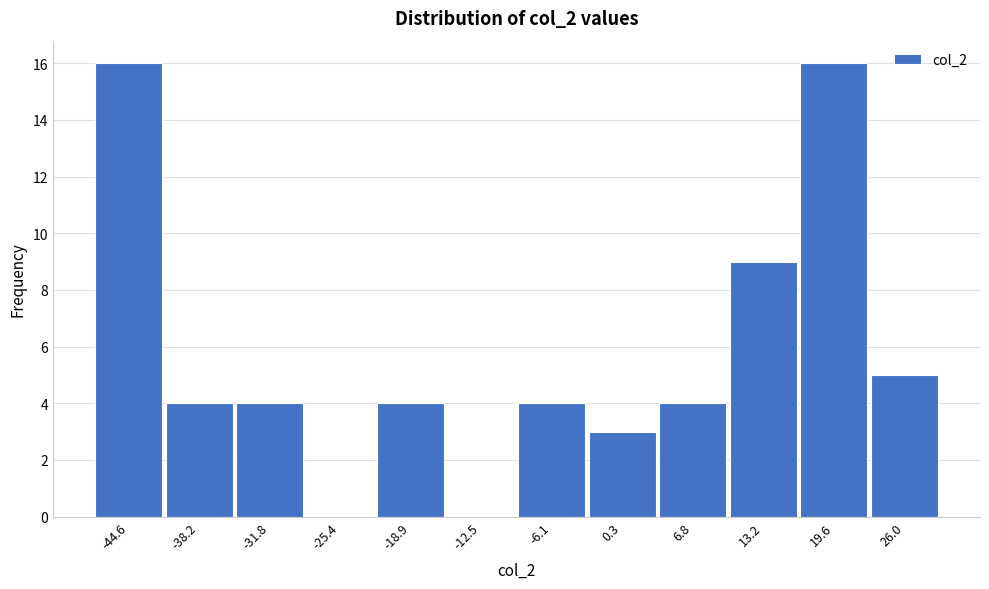

Reading right to left, what are all the values shown in this chart?

26.0=5	19.6=16	13.2=9	6.8=4	0.3=3	-6.1=4	-12.5=0	-18.9=4	-25.4=0	-31.8=4	-38.2=4	-44.6=16